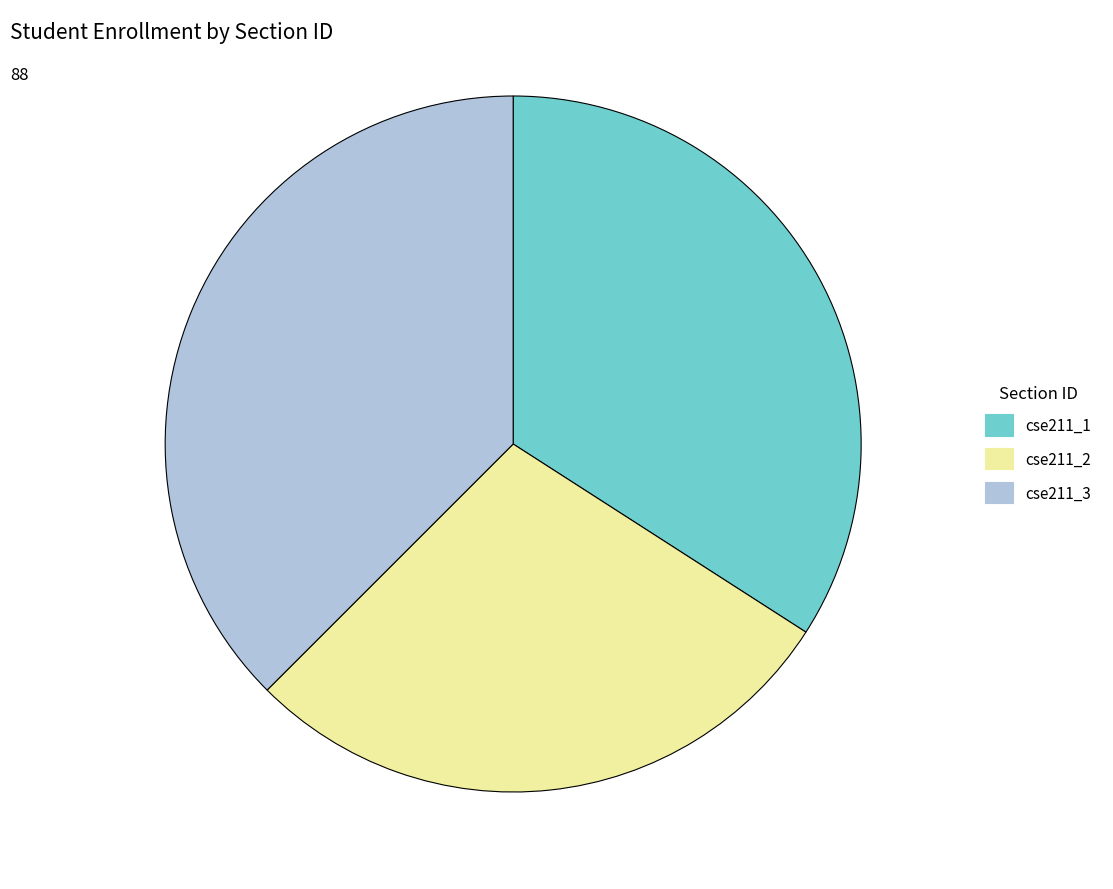

How many slices are in this pie chart?

3